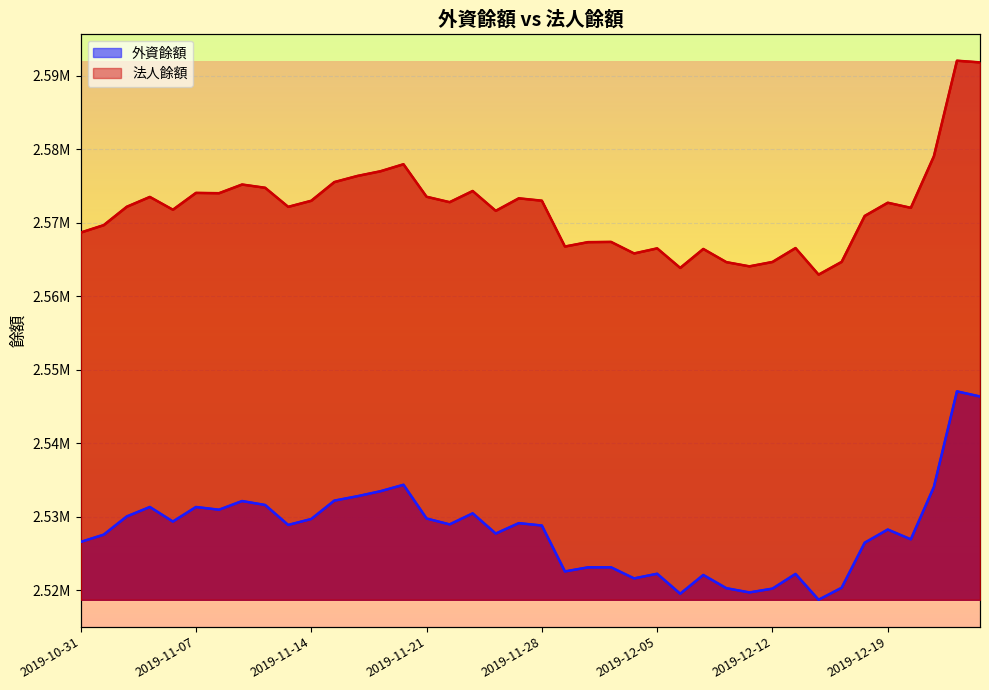

How many interior local peaks does the 法人餘額 series have?

12